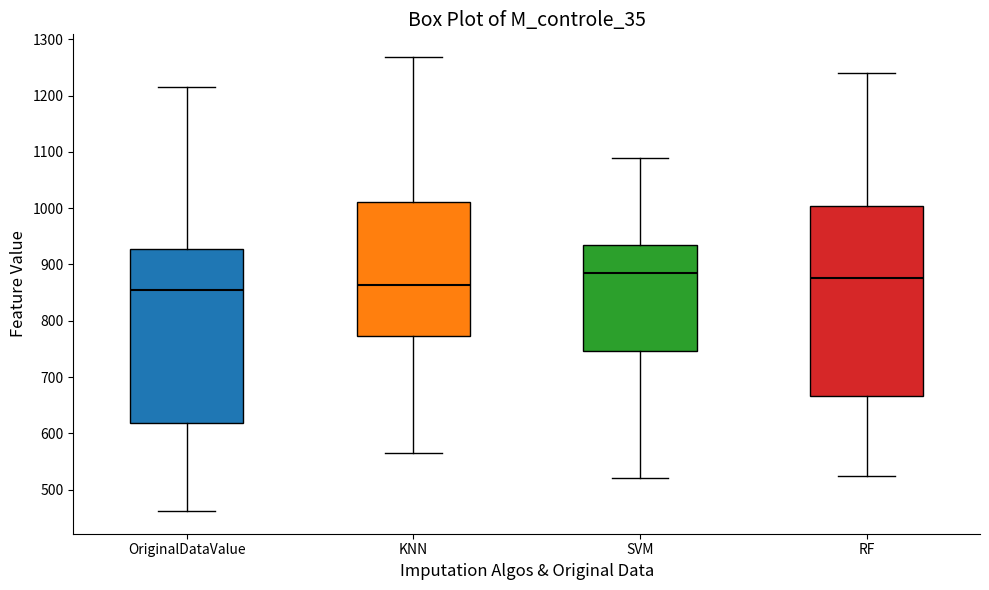

Reading left to right, transcribe this box plot: for each box, give where its median line is, the range the box spans, and where its two whiskers end, as read against the y-axis. The values are not printed on the chart, so give them approximately, as read against the axis.

OriginalDataValue: median 860, box 620 to 930, whiskers 460 to 1210
KNN: median 860, box 770 to 1010, whiskers 560 to 1270
SVM: median 890, box 750 to 930, whiskers 520 to 1090
RF: median 880, box 670 to 1000, whiskers 520 to 1240